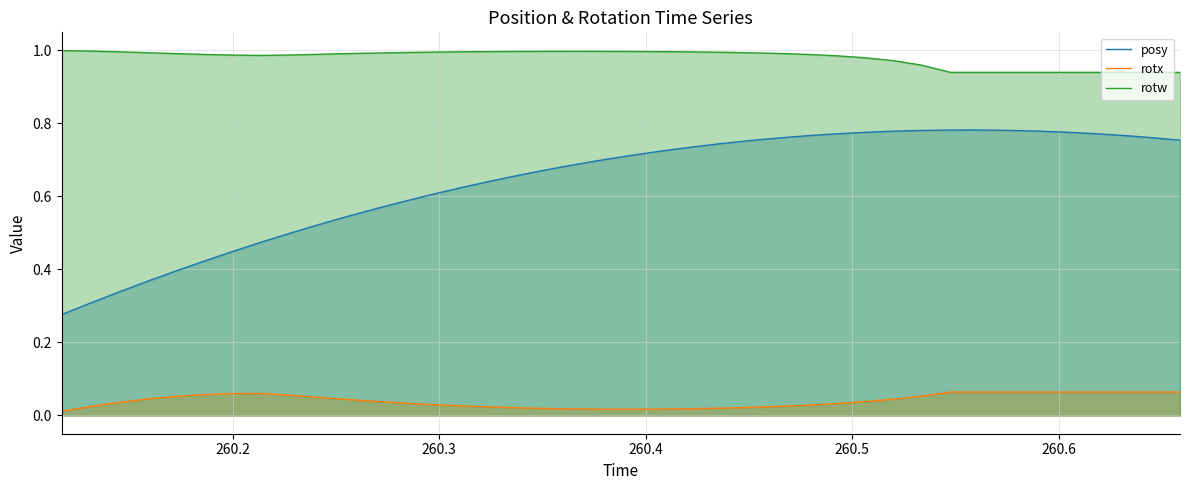

Rank the series by their maximum value, from lowest to highest.

rotx, posy, rotw